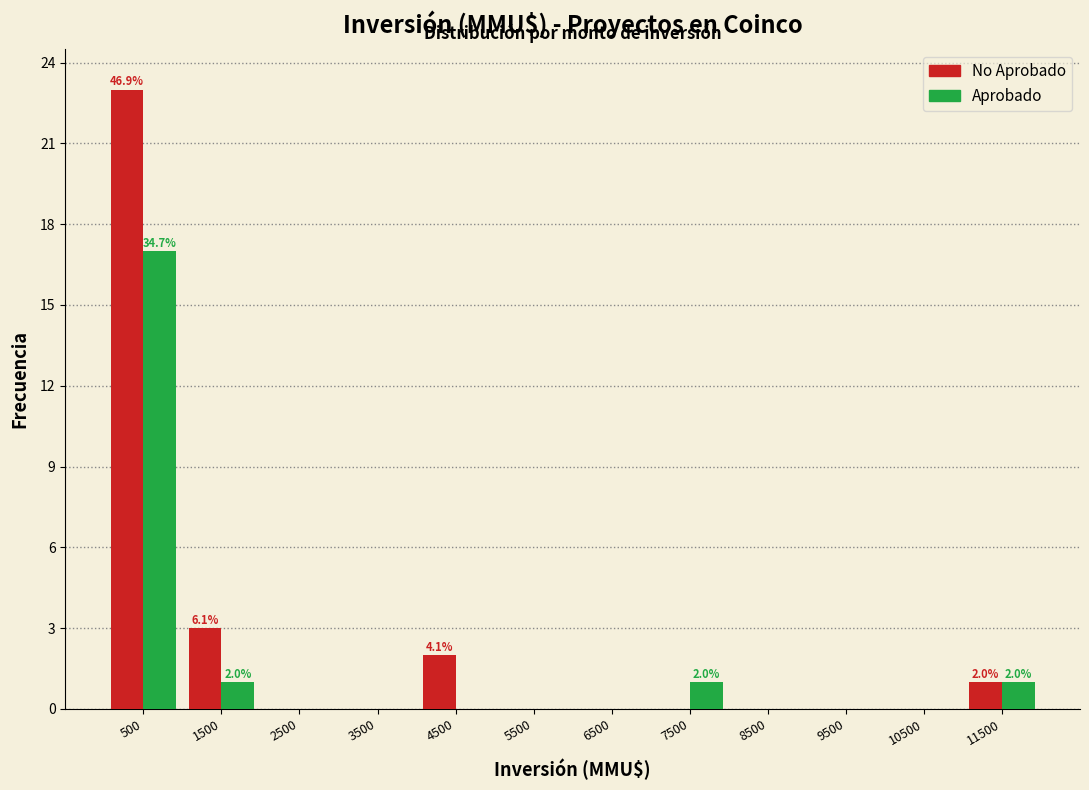

In the No Aprobado series, which range on the x-axis has the tallest bar?

0 to 1000